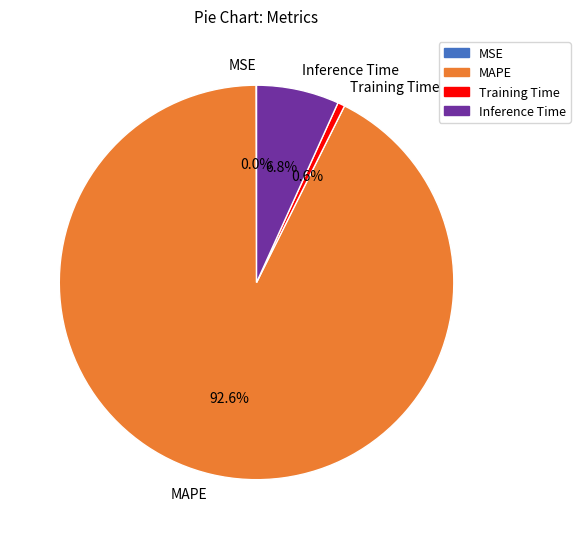

Is there any slice that represents more than half of the pie?

Yes